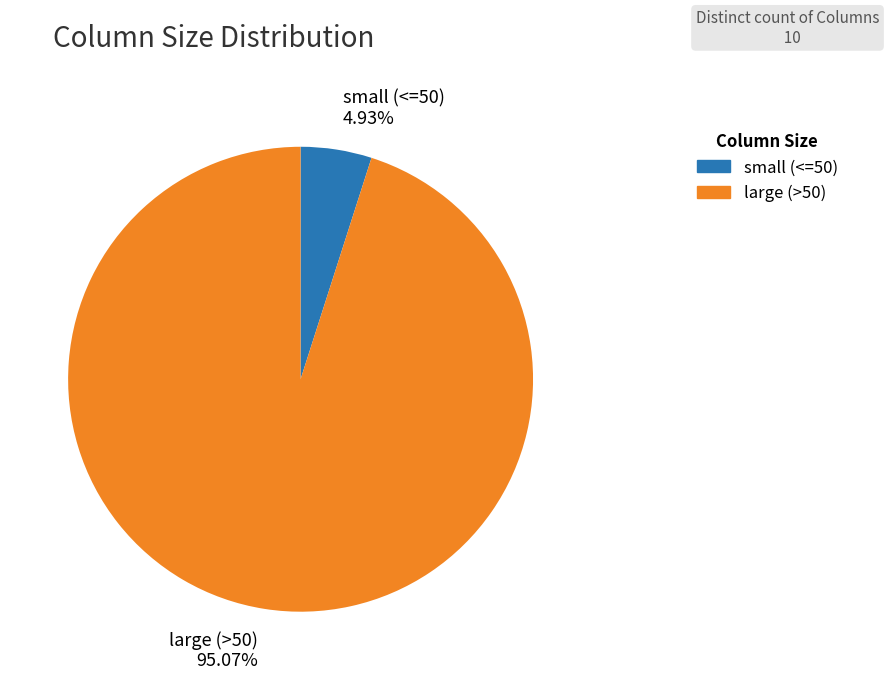

How many slices are in this pie chart?

2